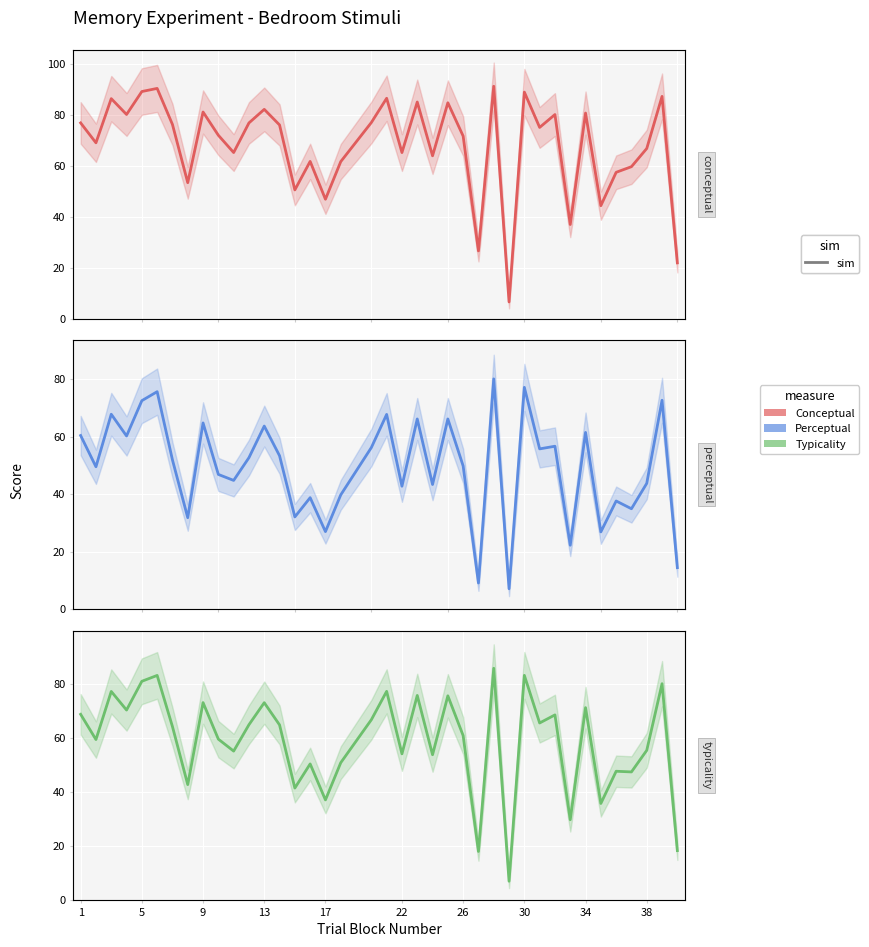

True or false: perceptual and conceptual intersect in this chart.

True